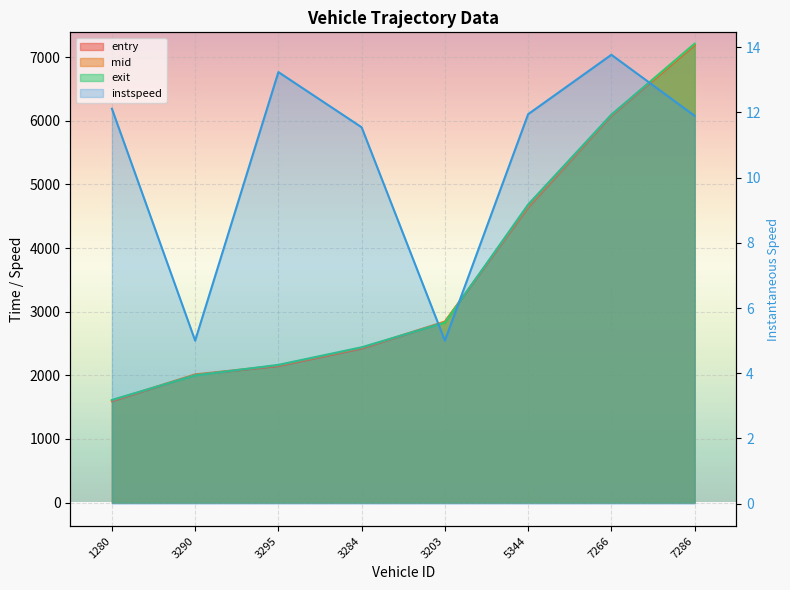

What is the difference between the maximum and minimum values in the mid series?

5597.9